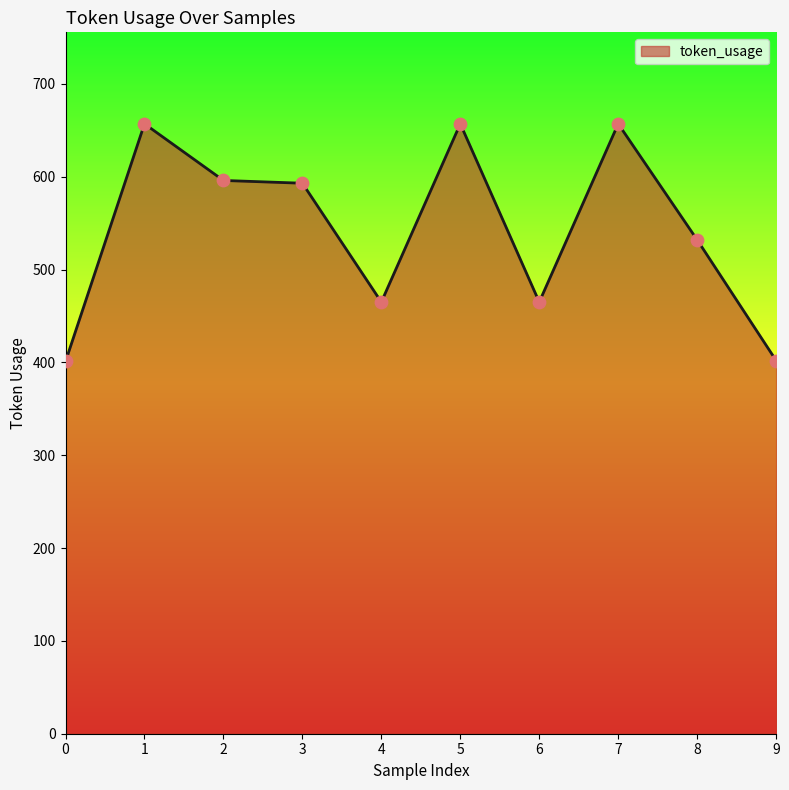

Which has a higher value, 2 or 9?

2